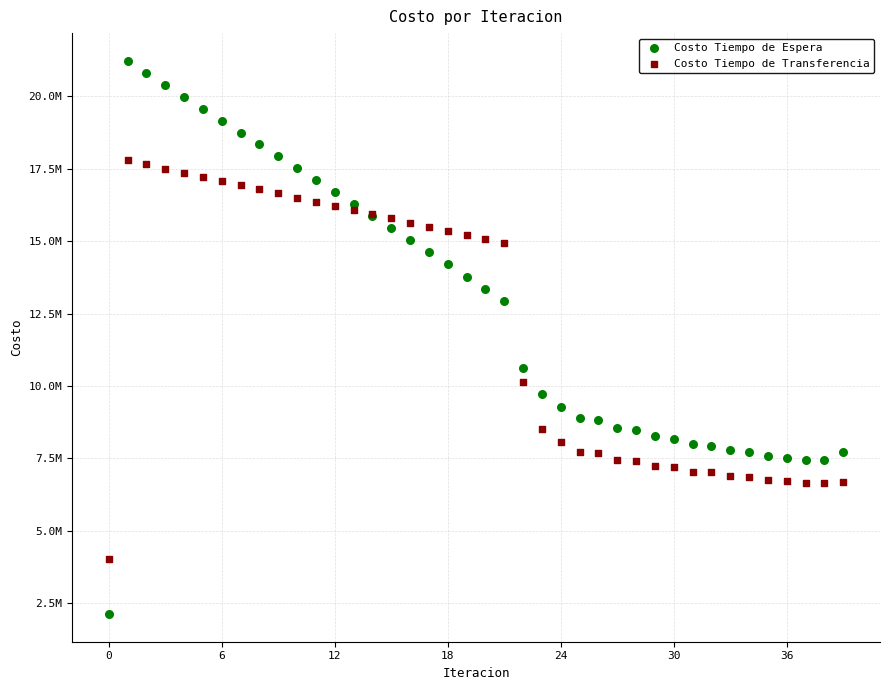

Which series reaches the maximum Y coordinate?

Costo Tiempo de Espera